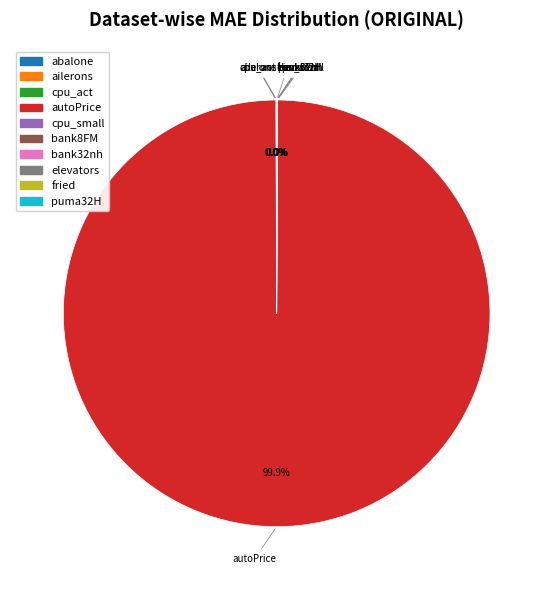

True or false: autoPrice accounts for 89% of the total.

False